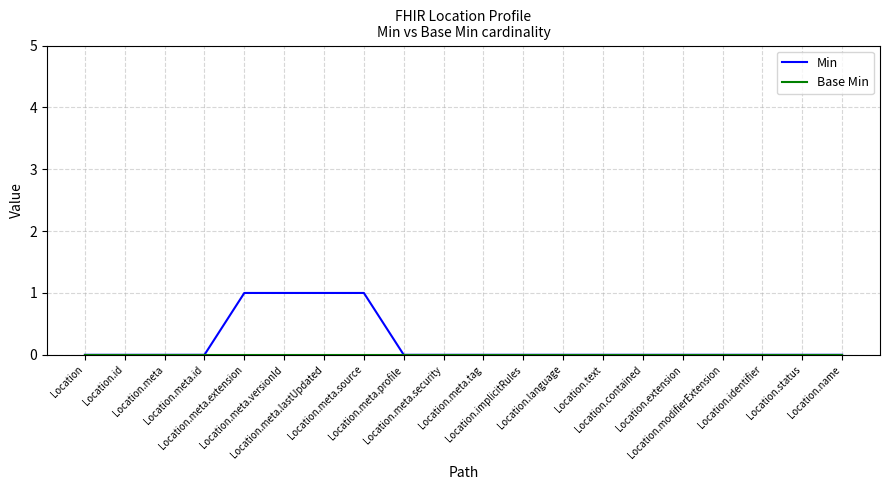

What is the sum of all Min values?

4